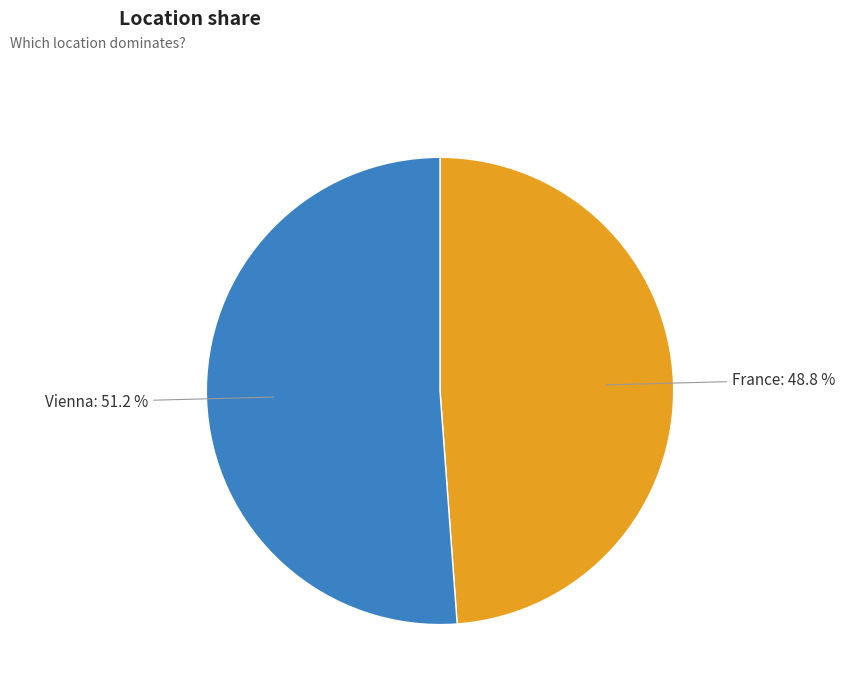

How many slices are in this pie chart?

2